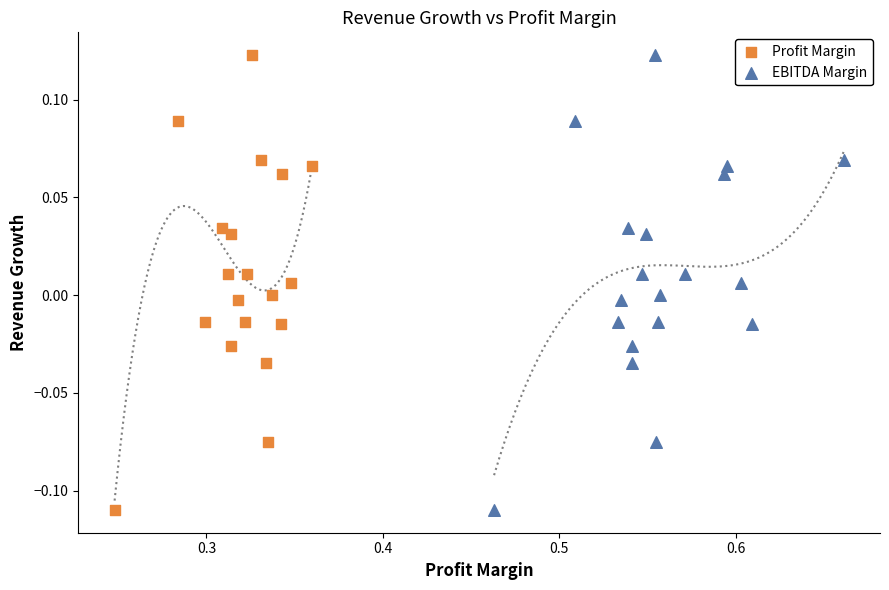

What are all the series names shown in the legend?

Profit Margin, EBITDA Margin